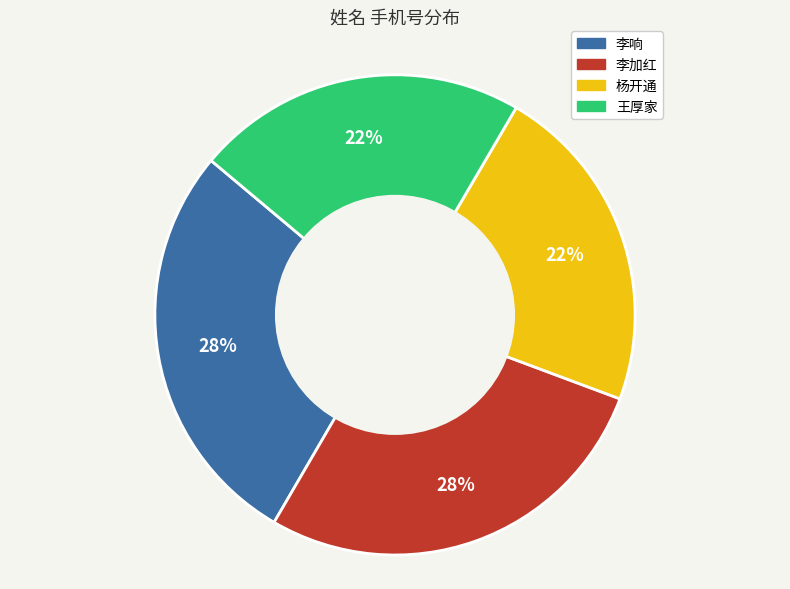

Which has a higher value, 李加红 or 王厚家?

李加红